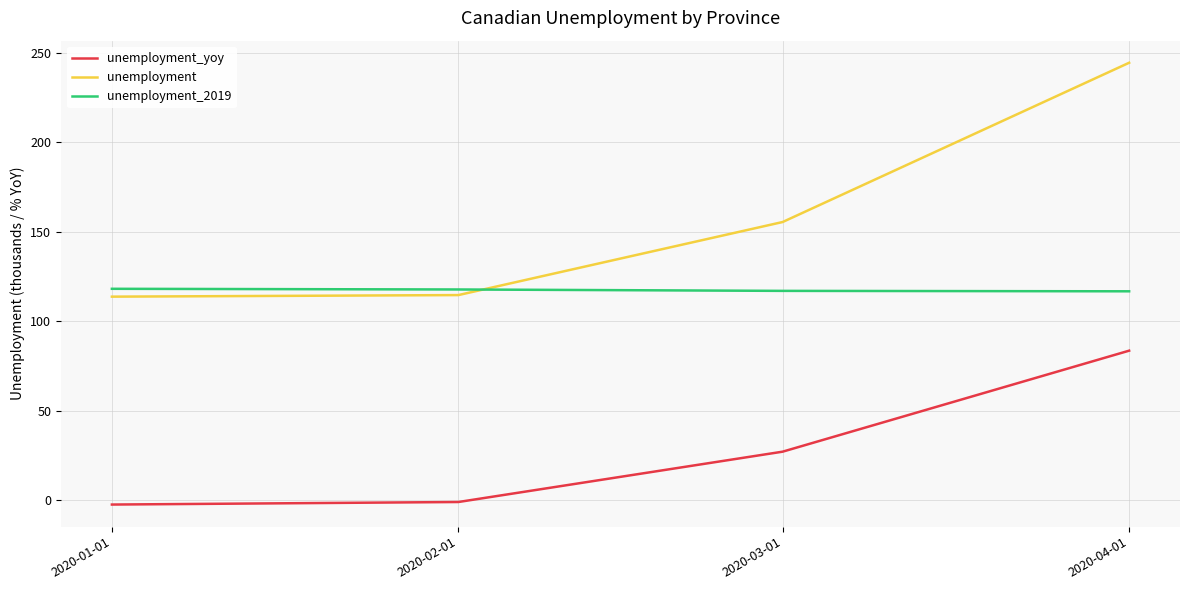

At which category is the sum across all series the highest?

2020-04-01